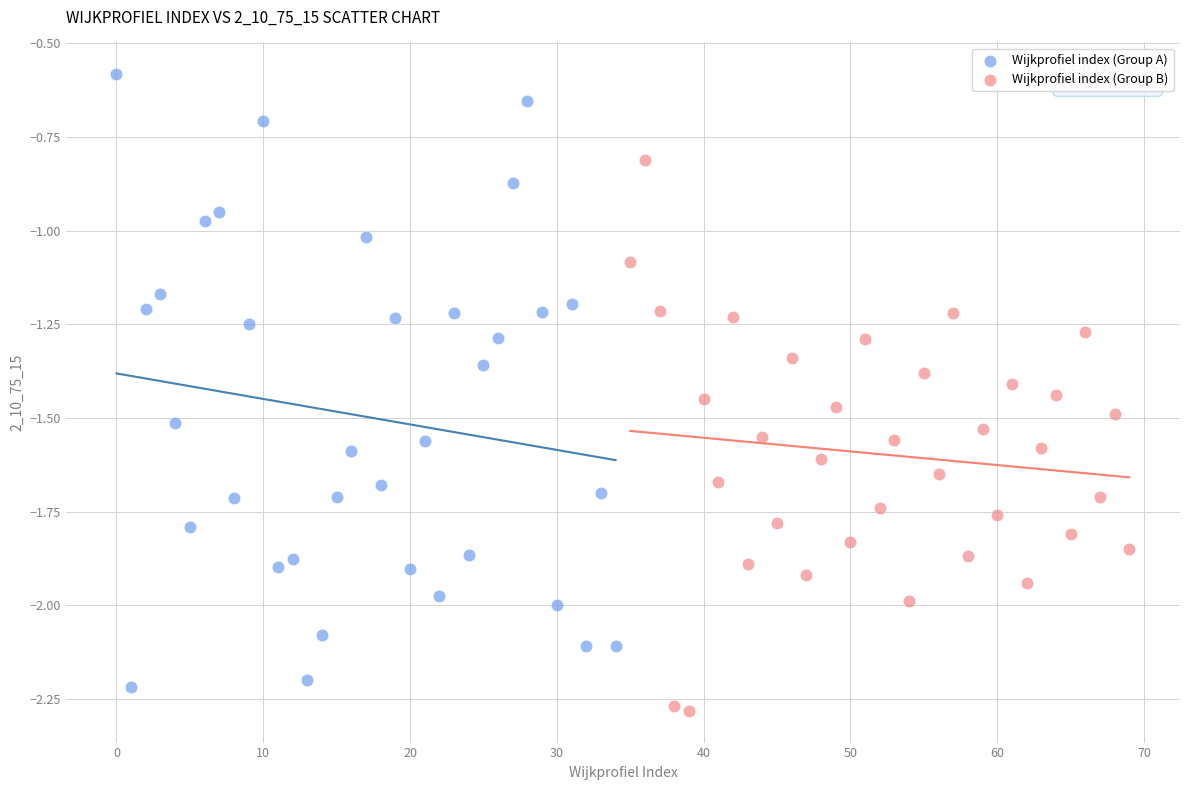

Which series has the widest spread of Y values?

Wijkprofiel index (Group A)